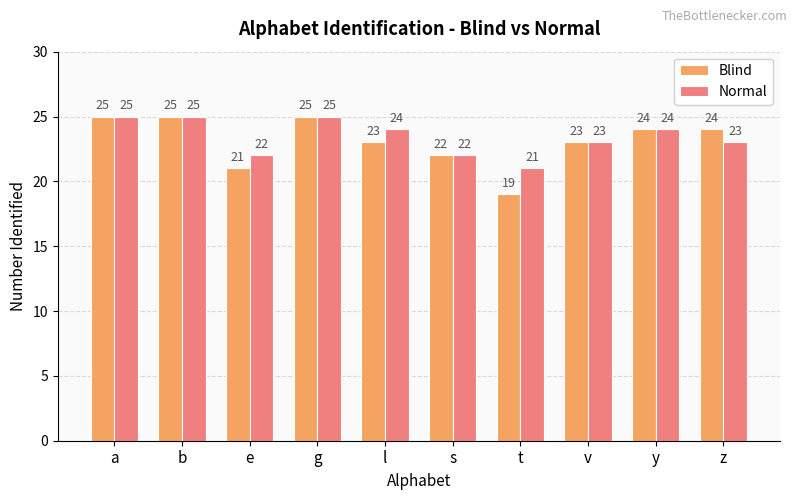

How many data points in Blind are less than 24?

5